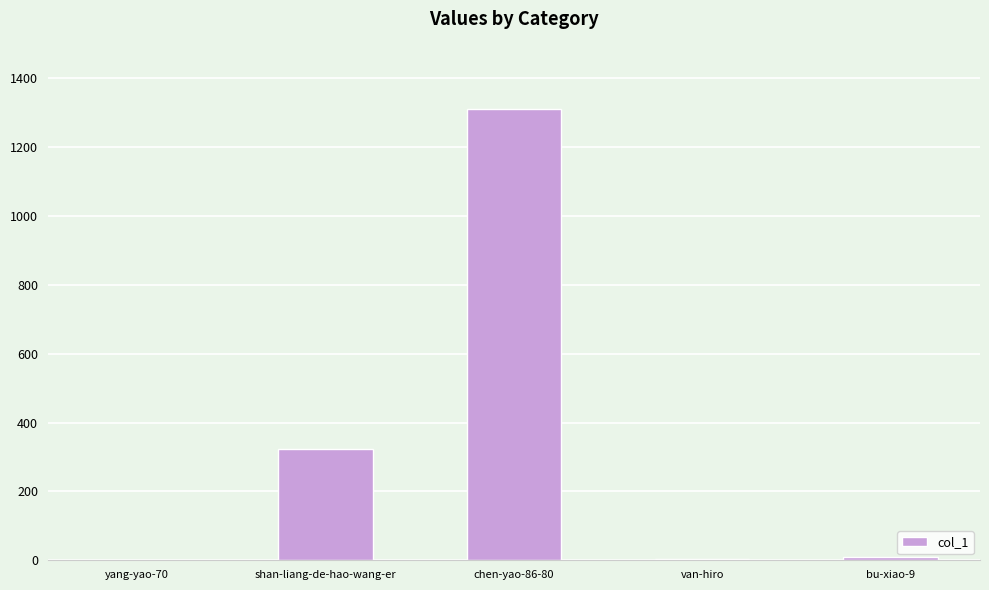

What is the sum of all values?

1650